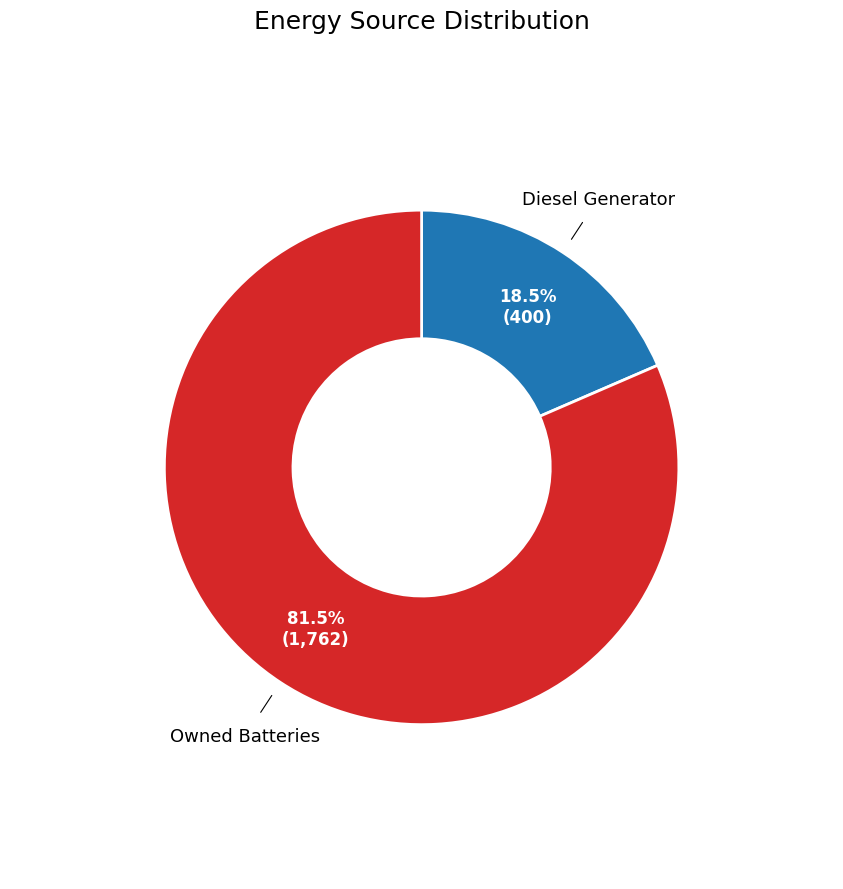

Is there any slice that represents more than half of the pie?

Yes